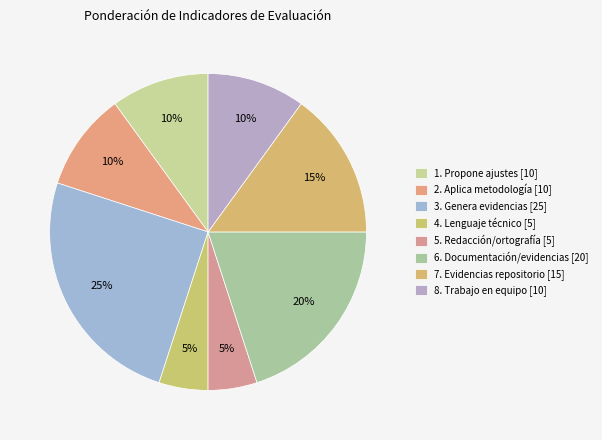

How many slices are in this pie chart?

8